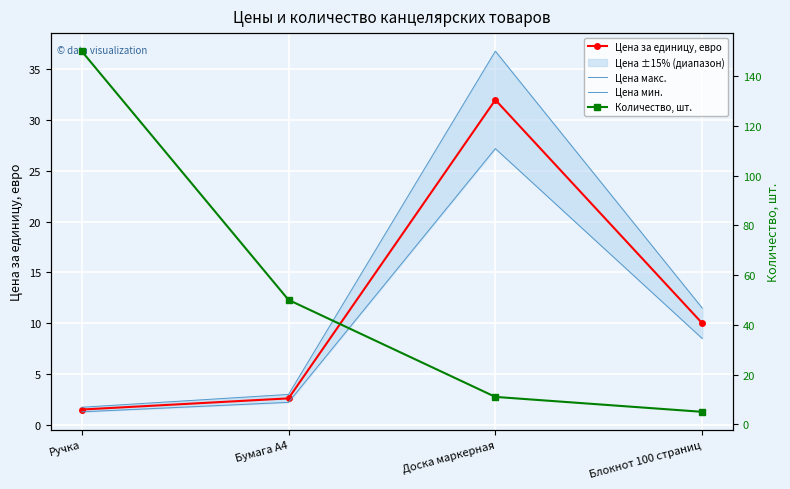

What is the maximum value for Цена за единицу, евро?

32.0